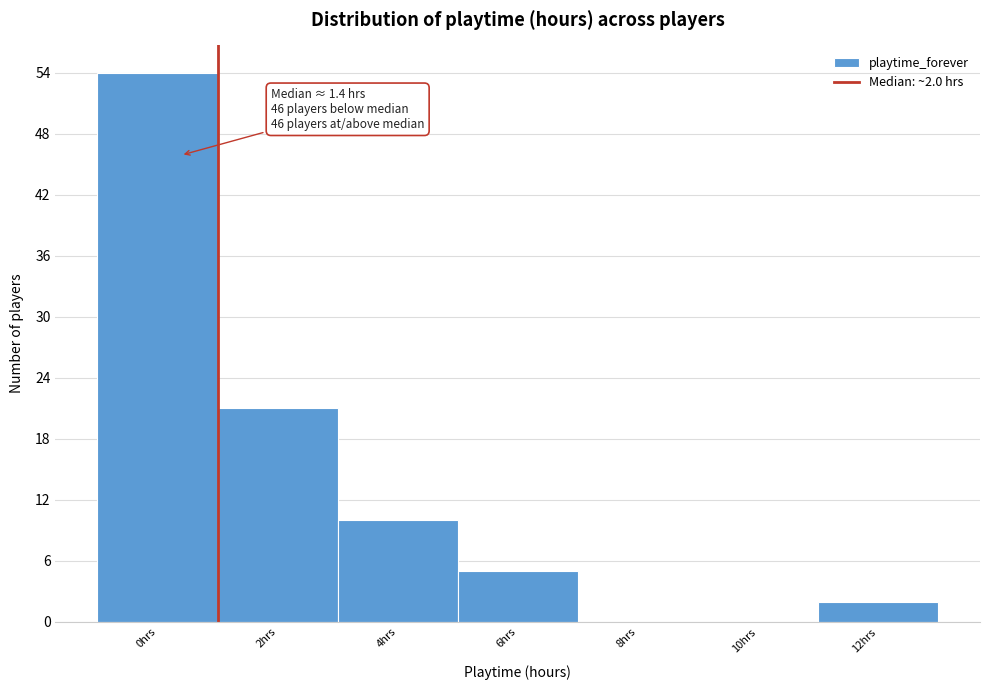

Reading left to right, what are all the values shown in this chart?

0hrs=54	2hrs=21	4hrs=10	6hrs=5	8hrs=0	10hrs=0	12hrs=2